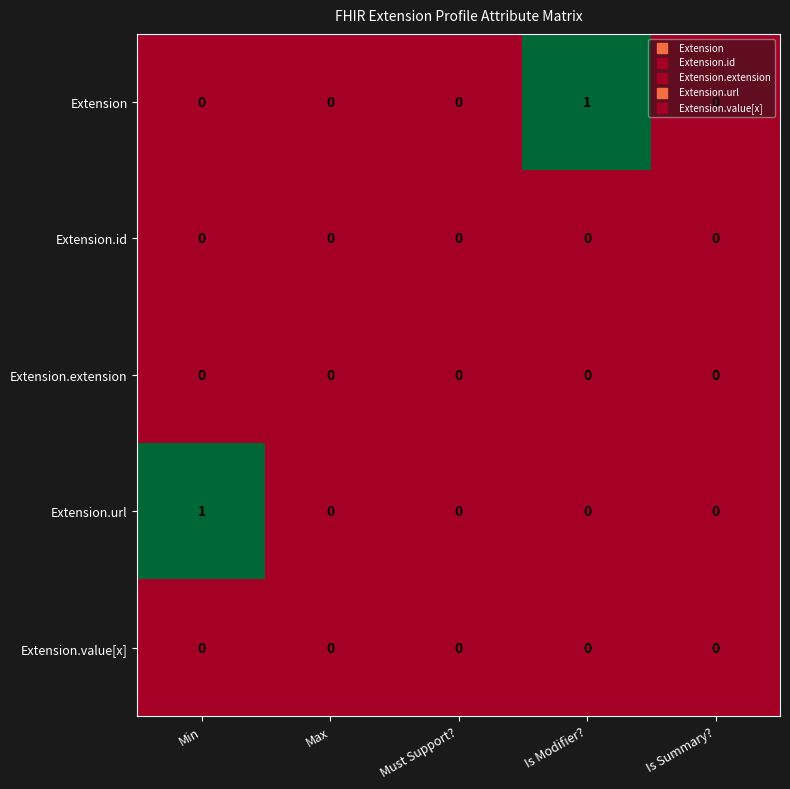

Which series changed the most between Min and Max?

Extension.url